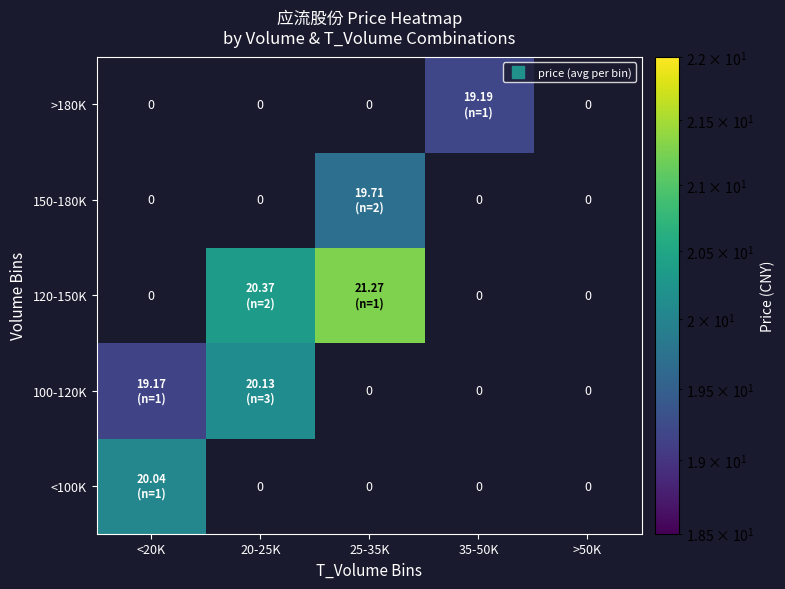

What is the approximate value of 120-150K at 25-35K?

21.3